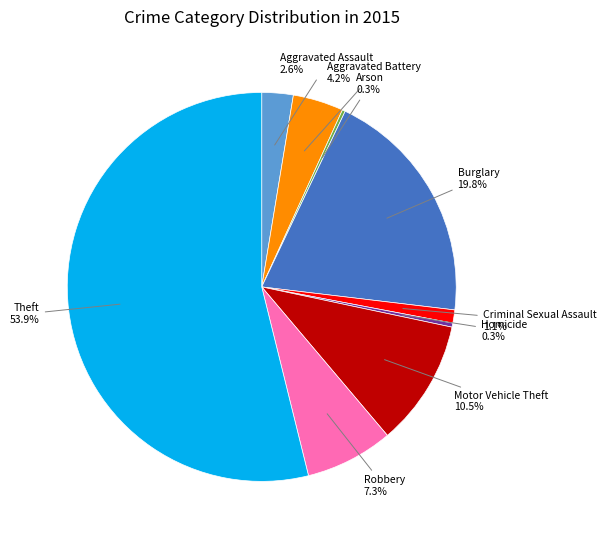

The Burglary slice represents 30% of the pie. True or false?

False